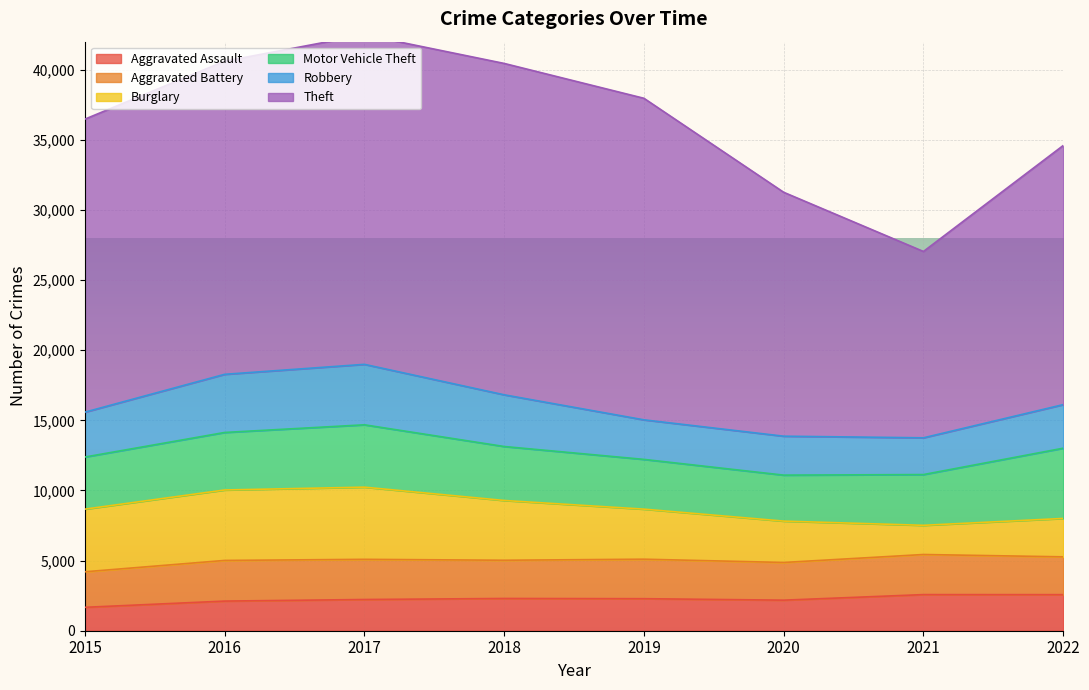

Which category has the highest value across all series?

2018